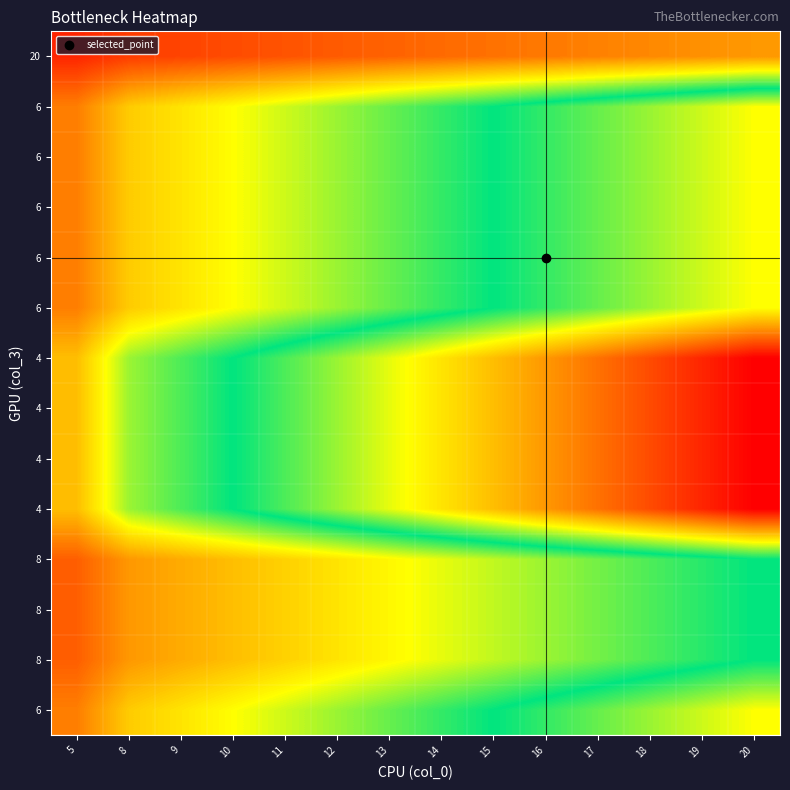

How many series are shown in this chart?

14